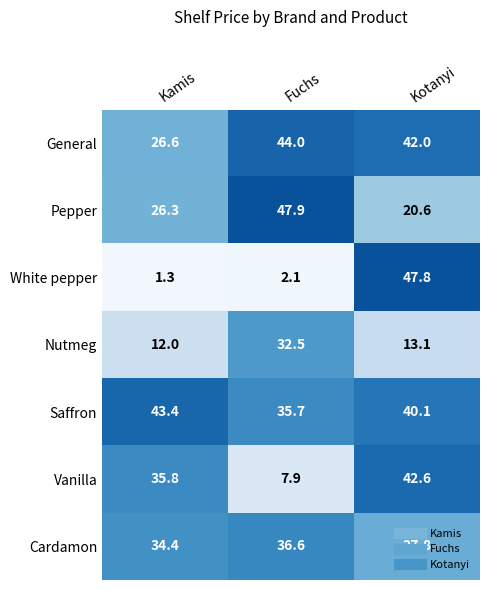

At which category is the sum across all series the highest?

Kotanyi